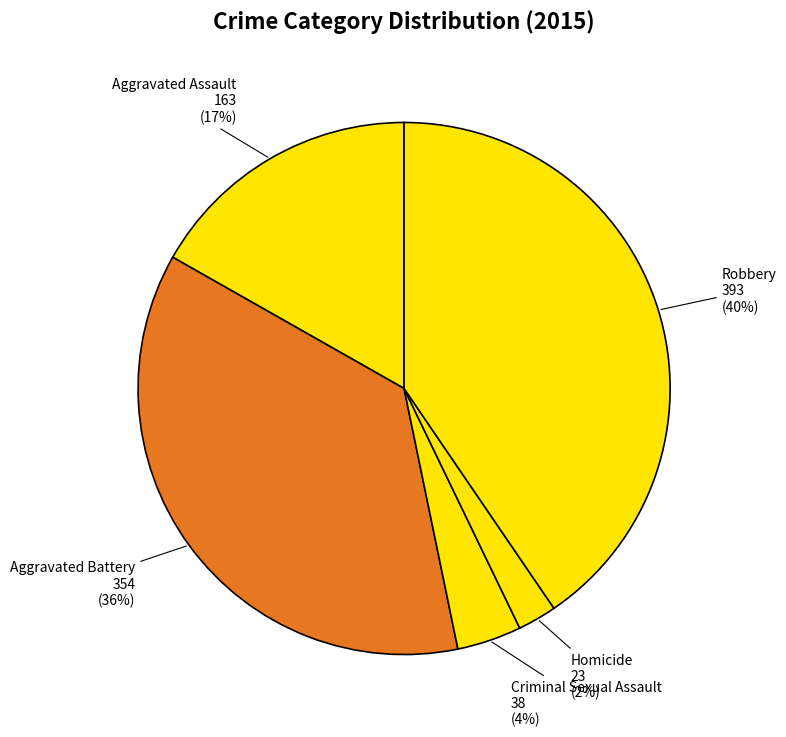

The Aggravated Battery slice represents 46% of the pie. True or false?

False